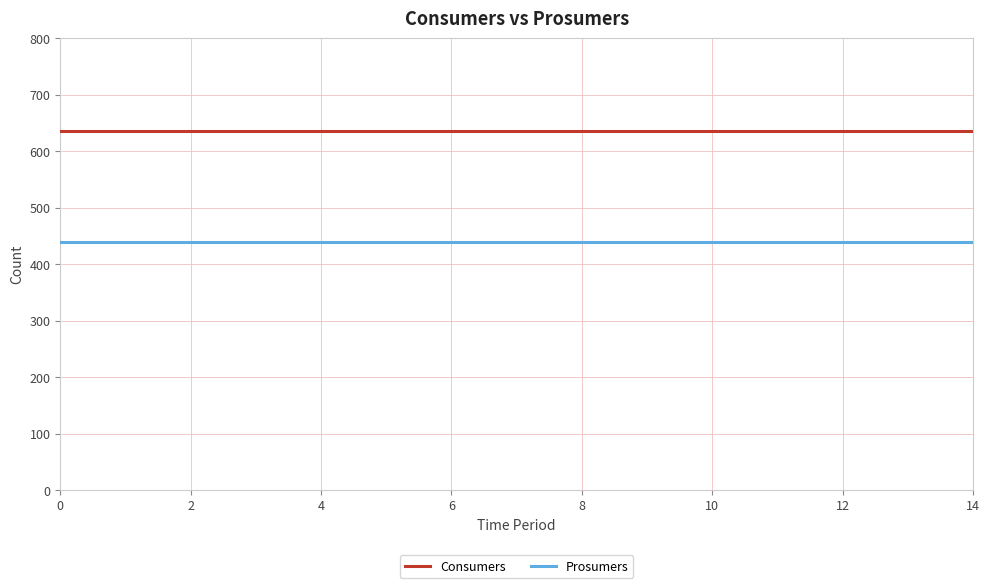

Rank the series by their average value, from lowest to highest.

Prosumers, Consumers